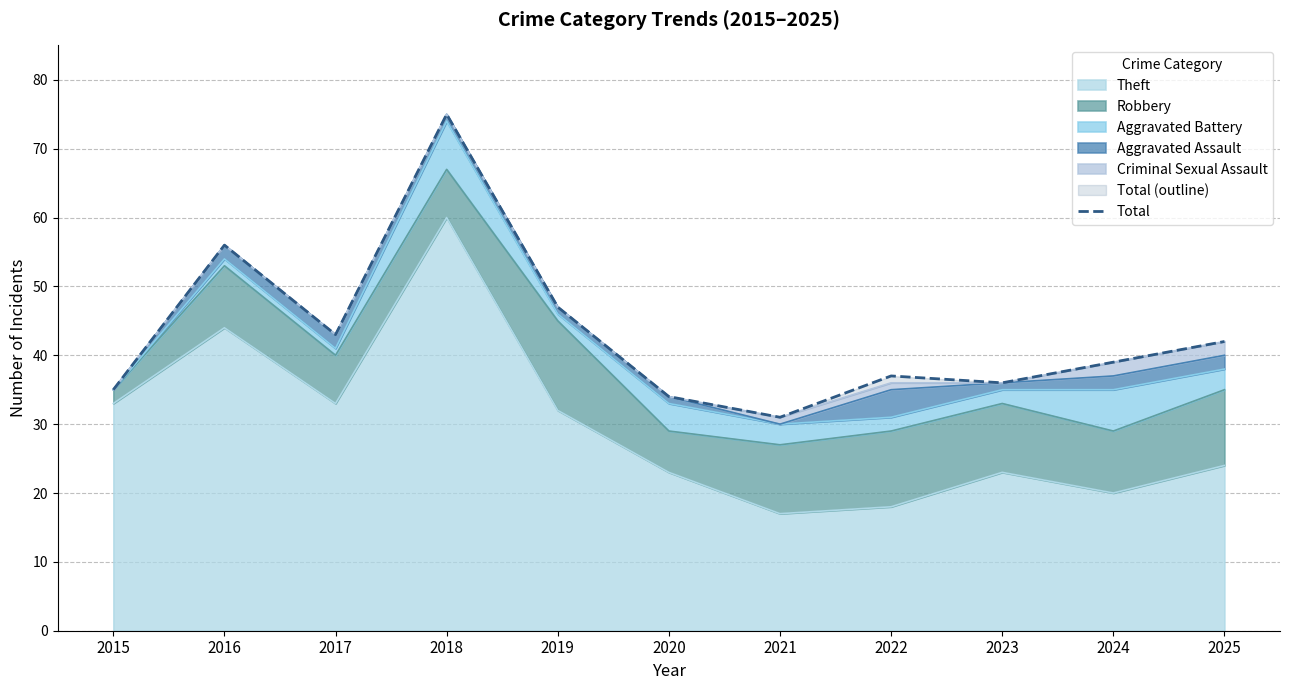

True or false: the data shows 48 at 2015.

False